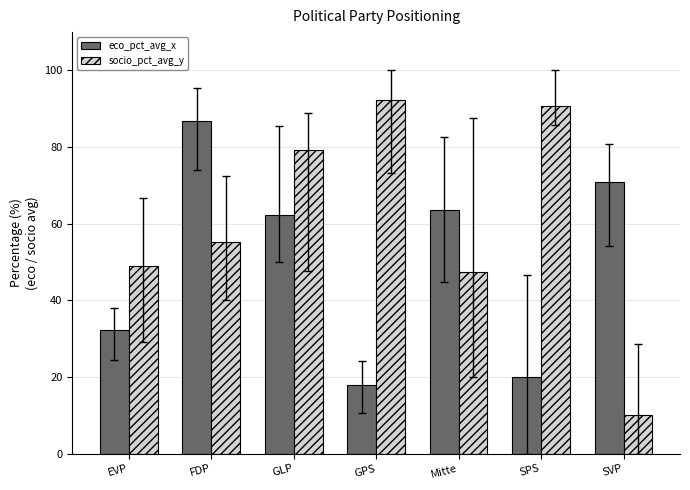

The value of eco_pct_avg_x at Mitte is 63.7. True or false?

True